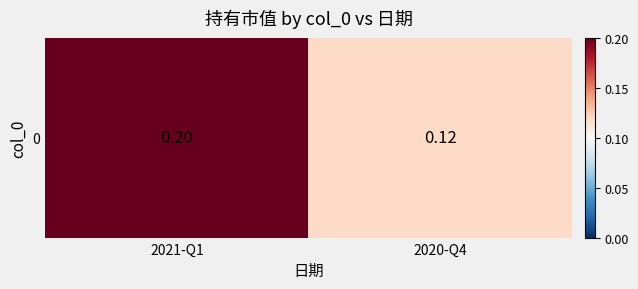

At which label is the value closest to 0?

2020-Q4